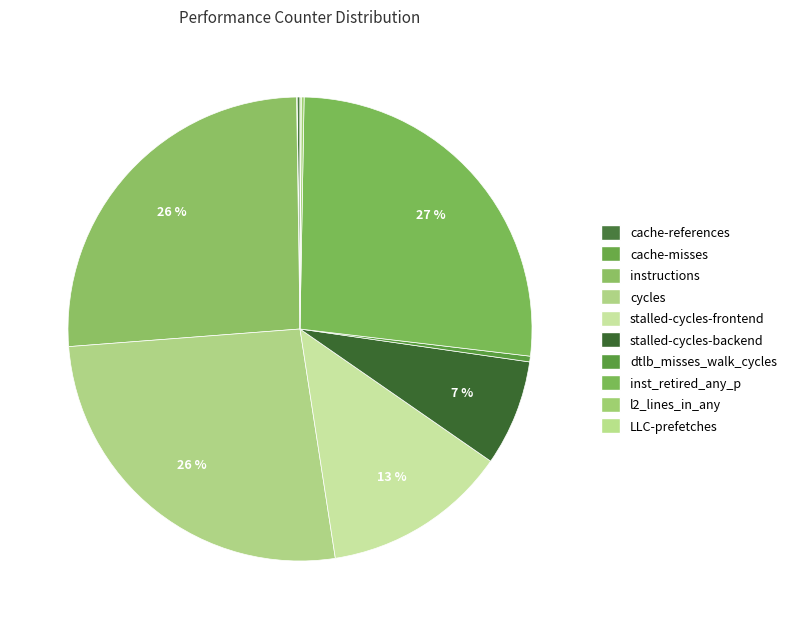

What is the largest slice in the pie chart?

inst_retired_any_p